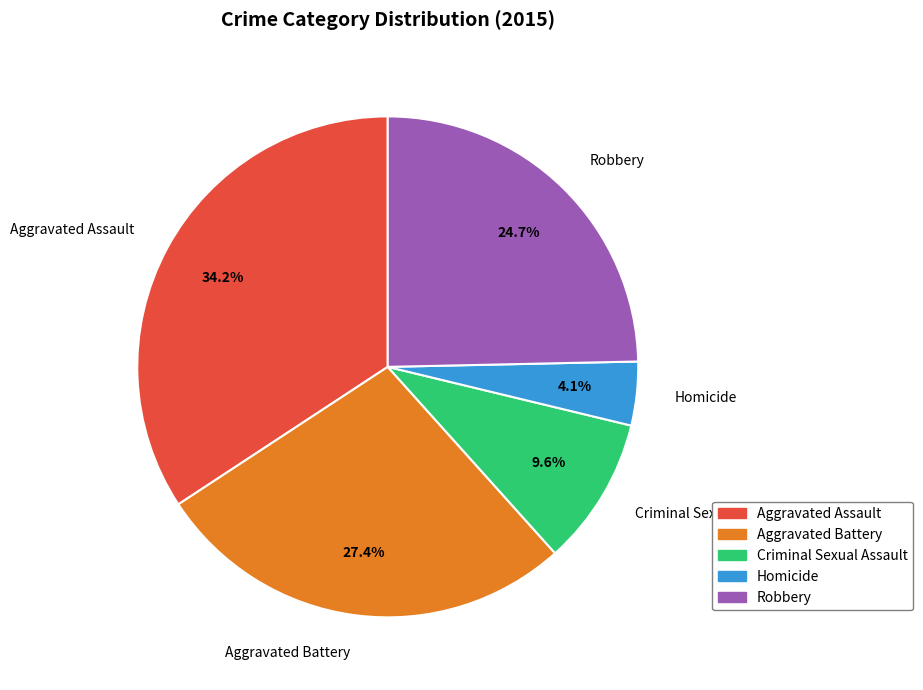

What is the smallest slice in the pie chart?

Homicide